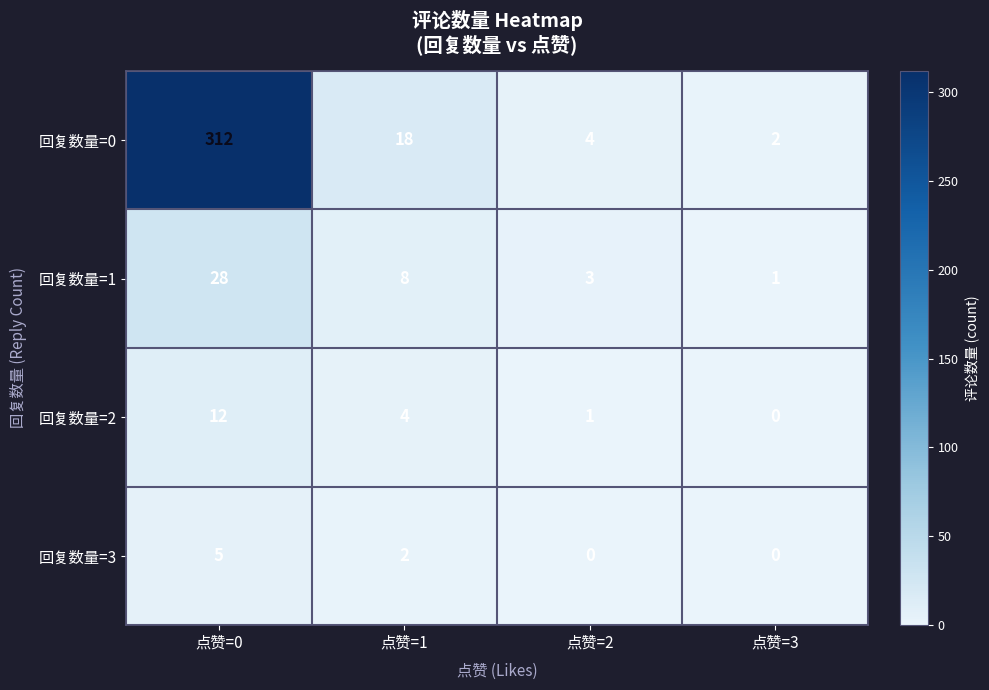

At which label does 回复数量=0 reach its peak?

点赞=0